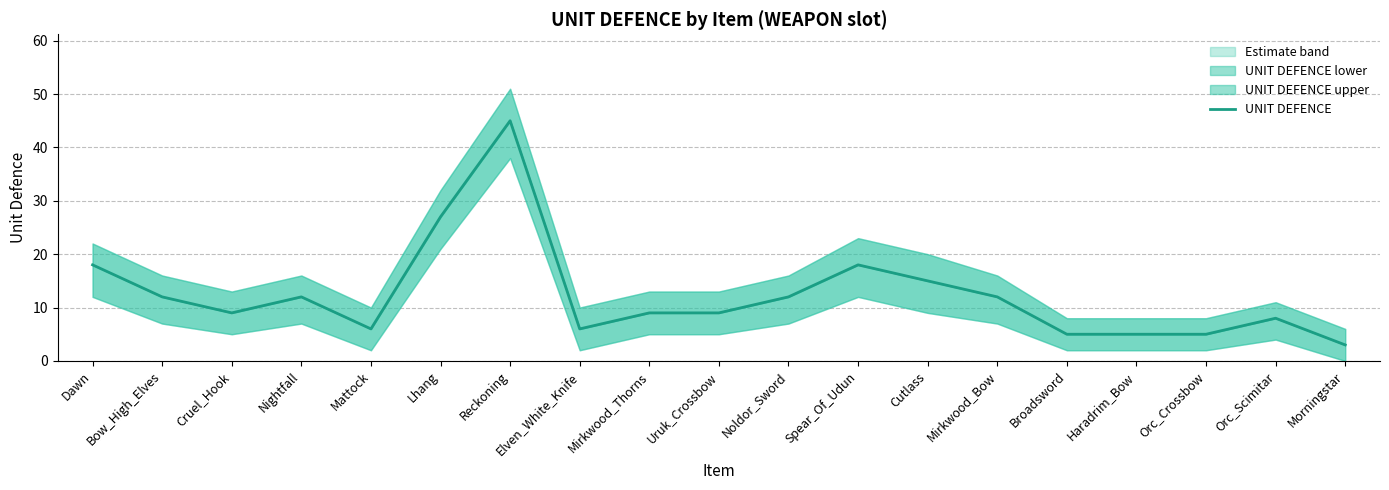

What is the sum of the values at Orc_Crossbow and Lhang?

32